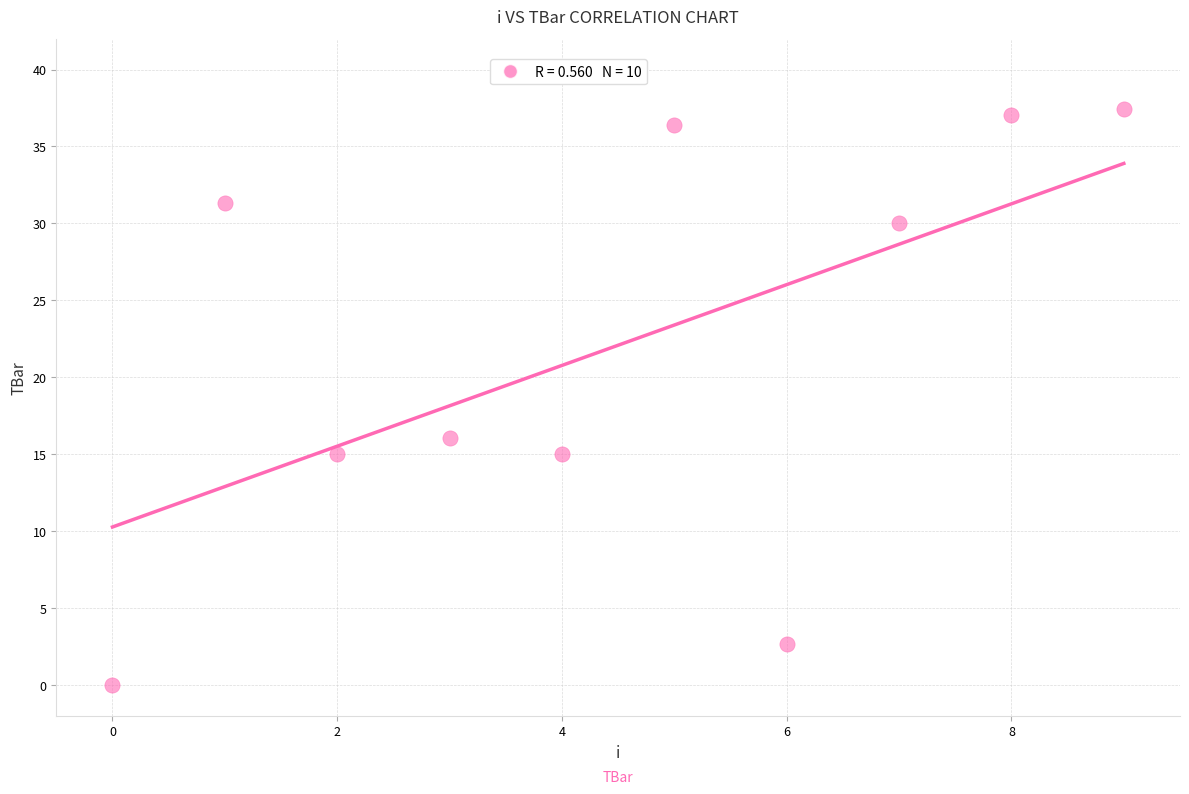

What is the average Y value?

22.1